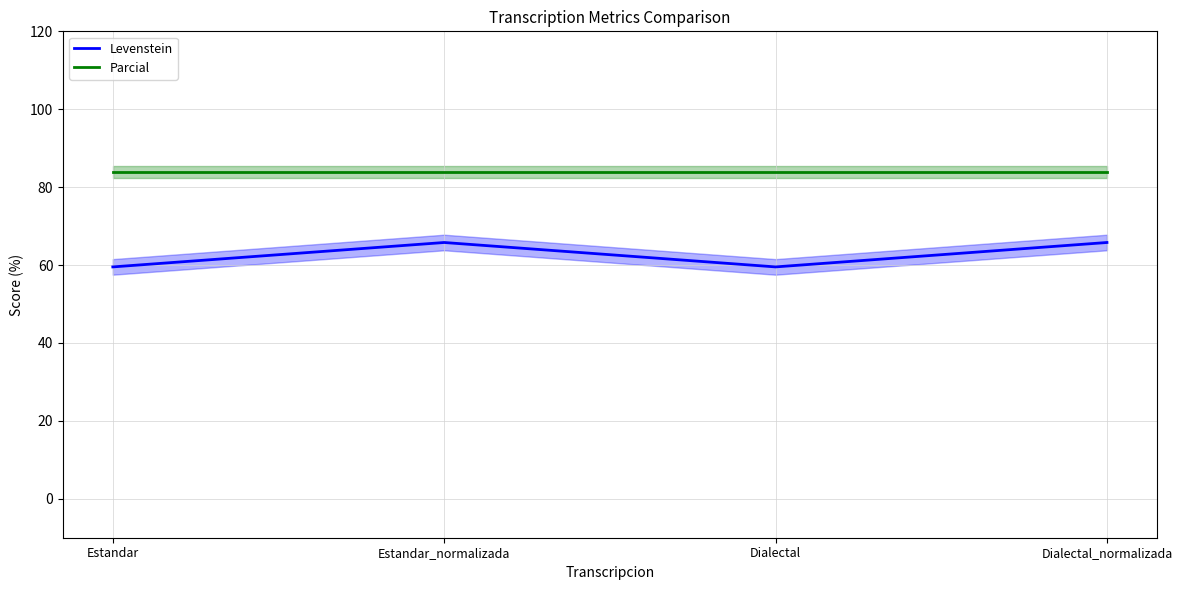

Which category has the lowest value in the Levenstein series?

Estandar